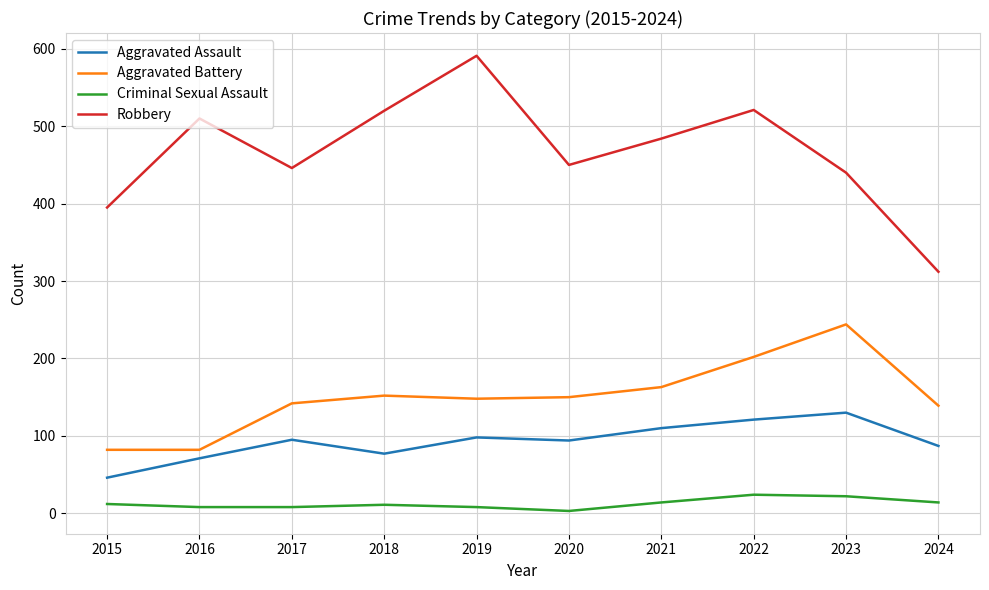

What are all the series names shown in the legend?

Aggravated Assault, Aggravated Battery, Criminal Sexual Assault, Robbery